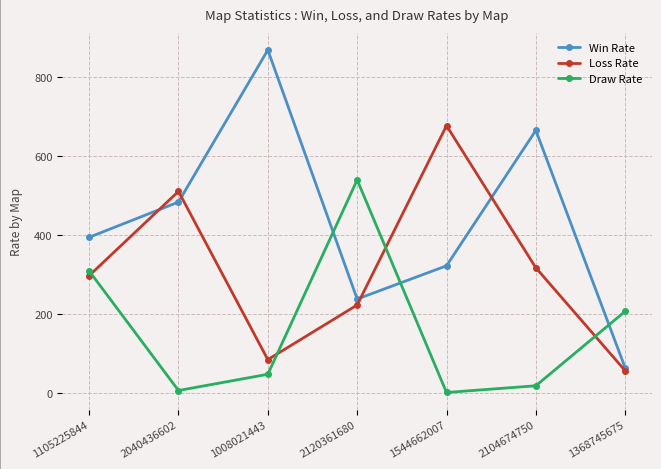

At which label is Win Rate closest to 465?

2040436602